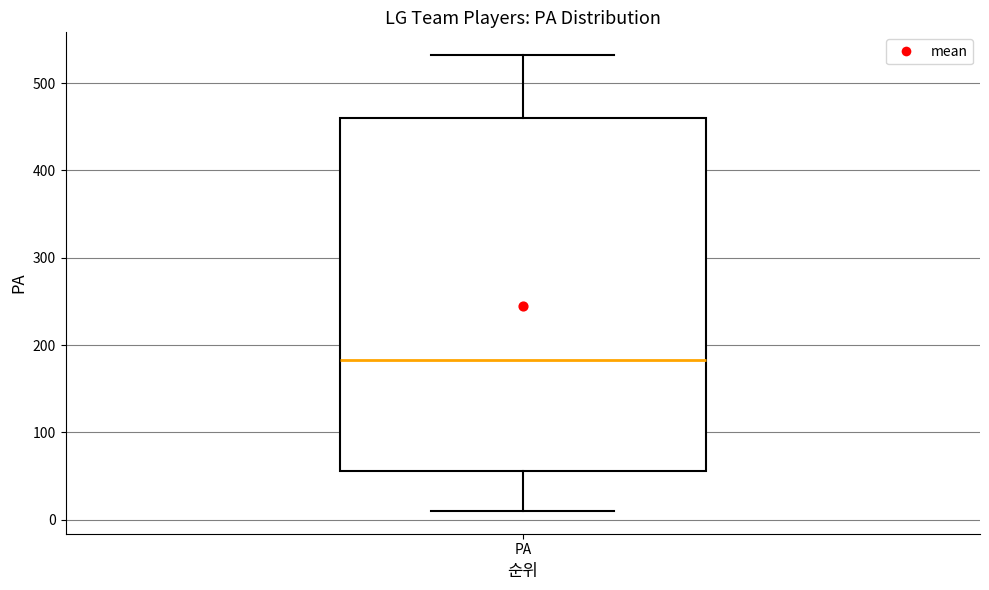

Read this box plot against the y-axis: the position of the median line, the range covered by the box, and the ends of both whiskers. The values are not printed on the chart, so give them approximately, as read against the axis.

median 180, box 60 to 460, whiskers 10 to 530